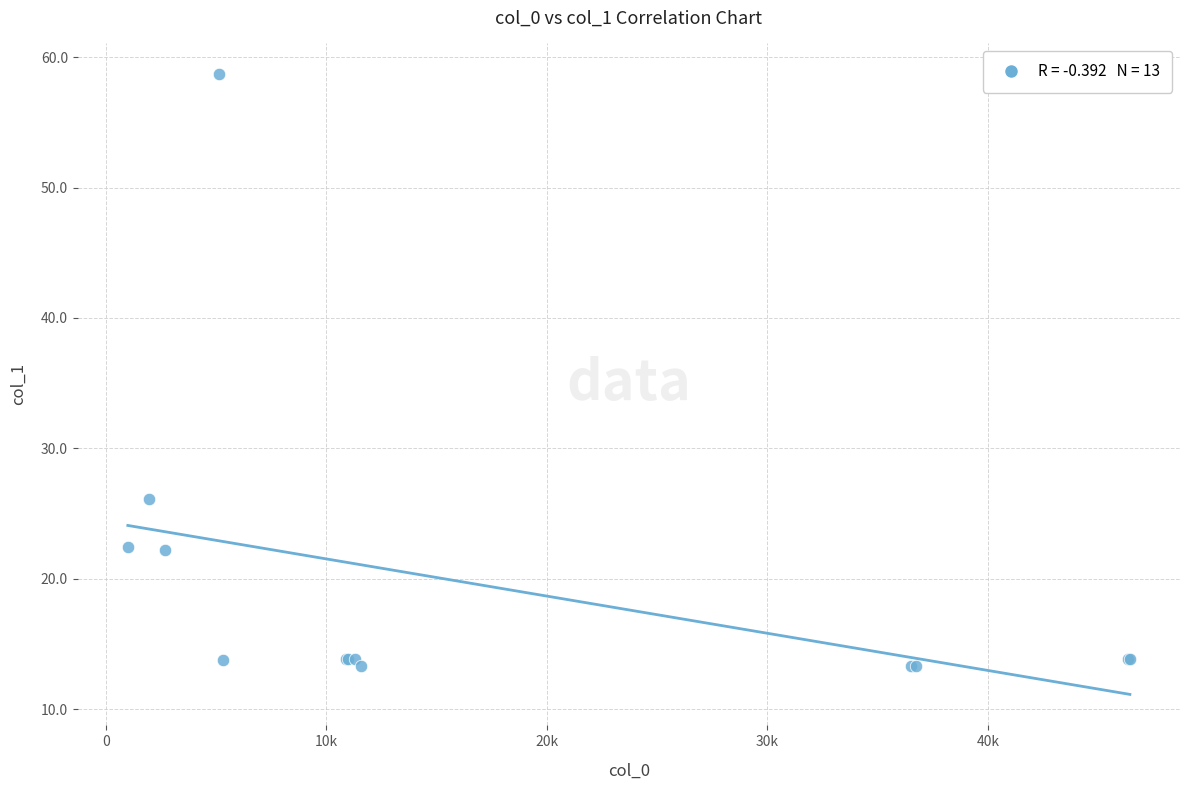

What Y value in the scatter plot is closest to 35?

26.1